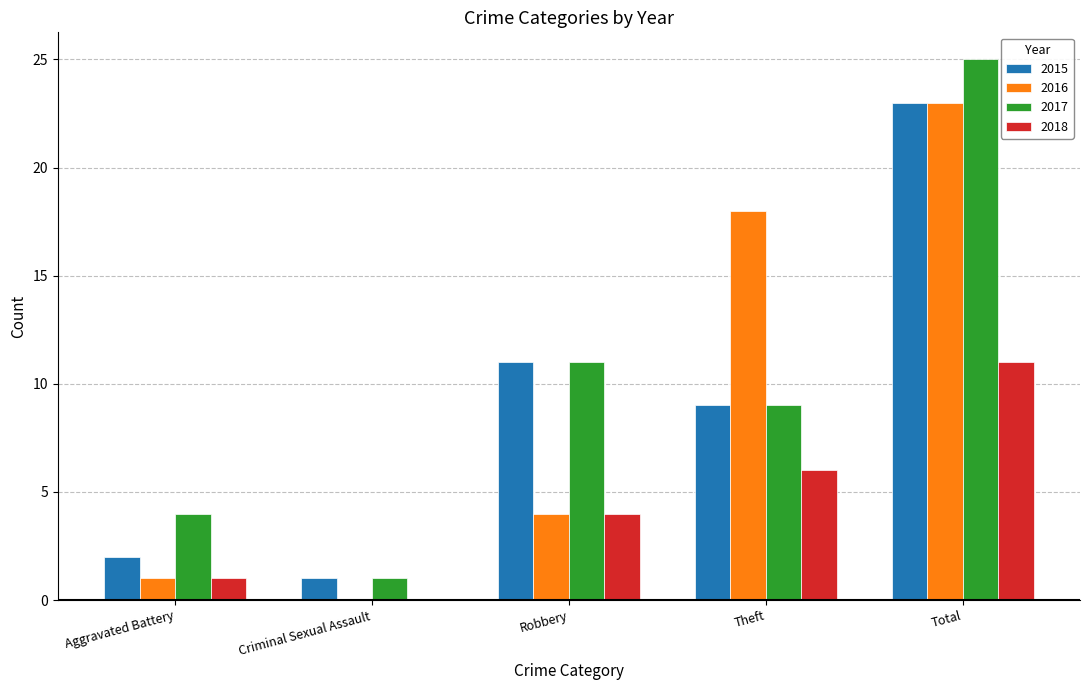

Which series changed the most between Criminal Sexual Assault and Theft?

2016